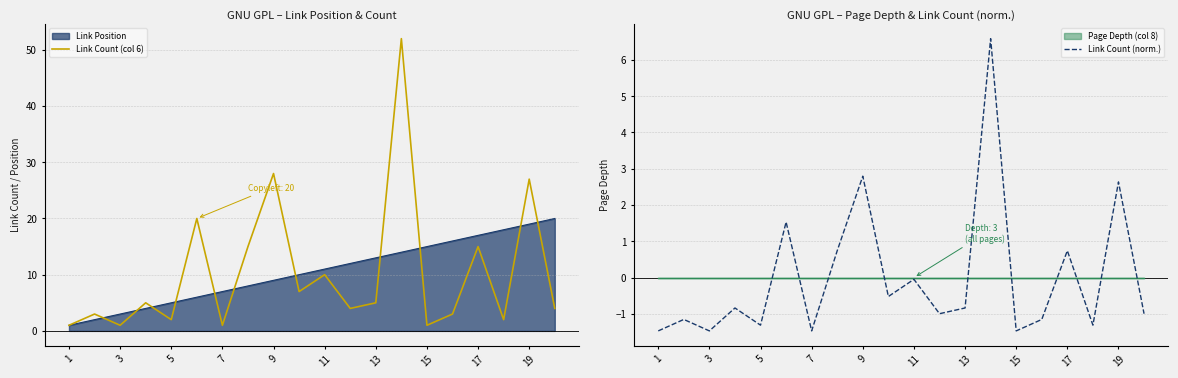

What is the lowest value of the Link Count (norm.) series?

-1.5